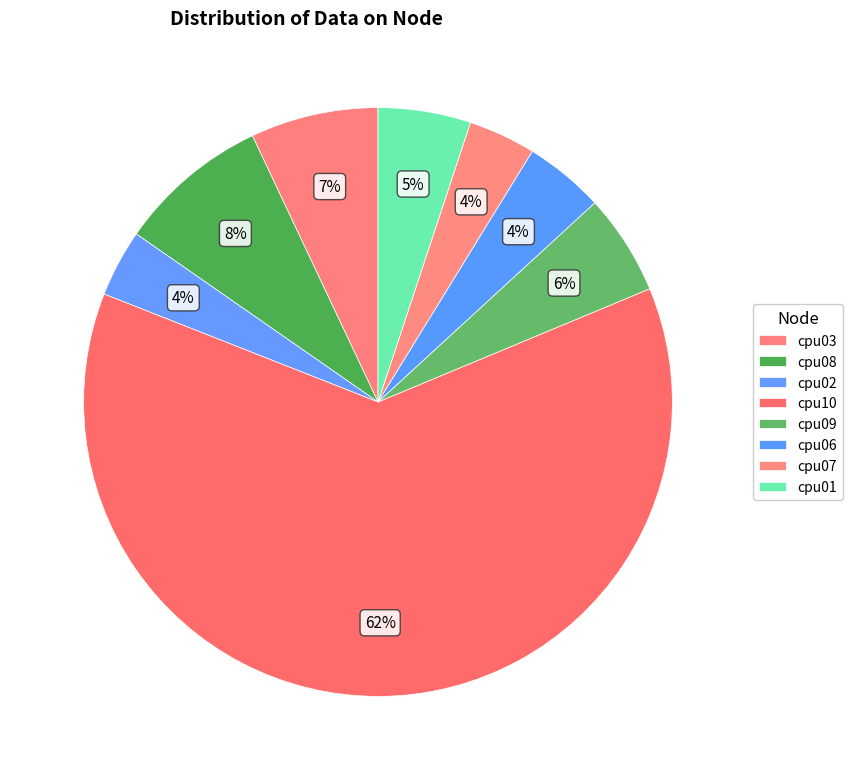

Is there a majority slice in this chart?

Yes